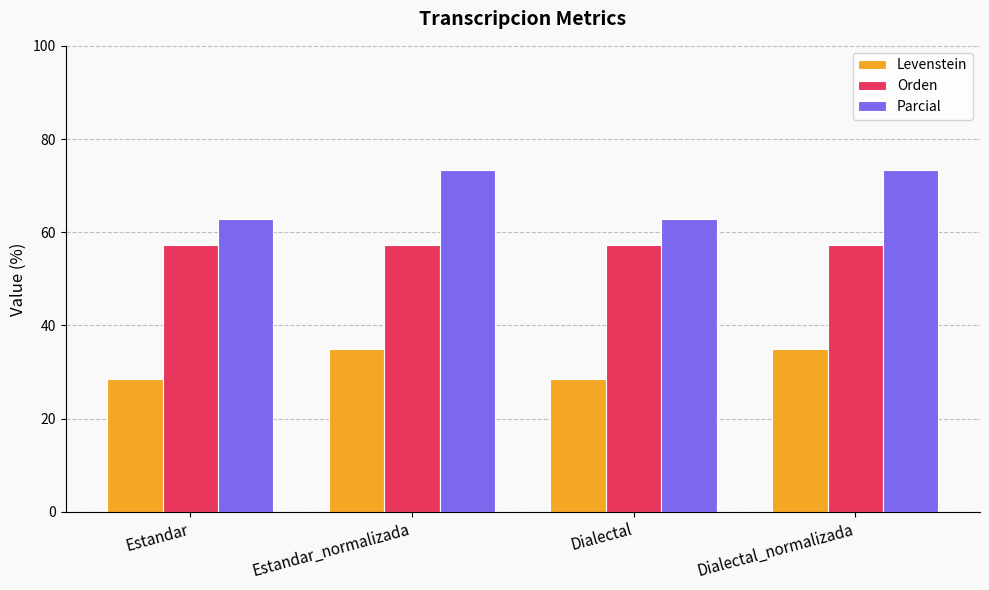

Reading left to right, transcribe all the data shown in this chart.

Levenstein: 28.6	34.9	28.6	34.9
Orden: 57.3	57.3	57.3	57.3
Parcial: 62.8	73.3	62.8	73.3